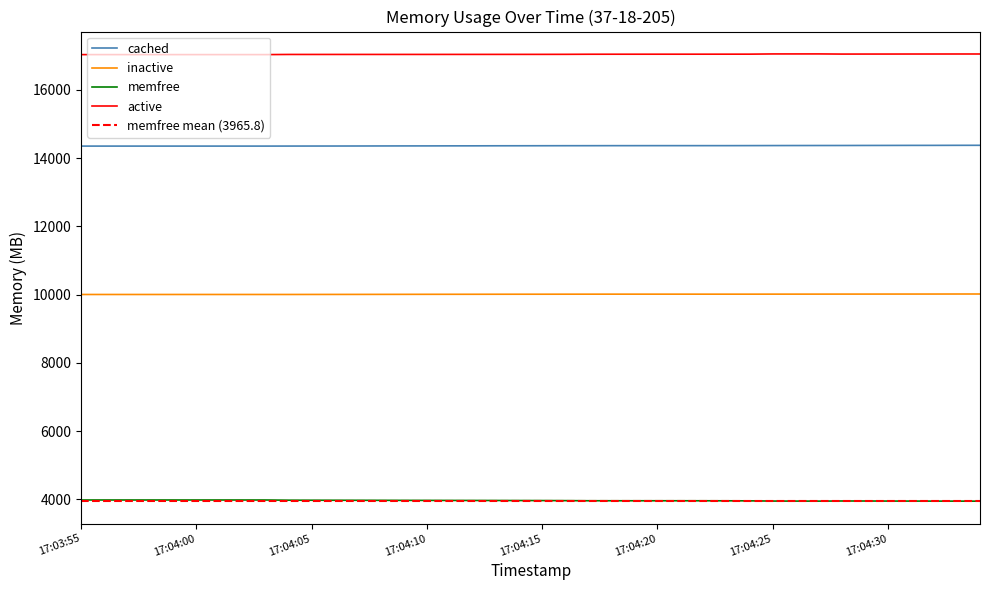

Between 17:04:00 and 17:04:24, which series saw the biggest shift?

memfree